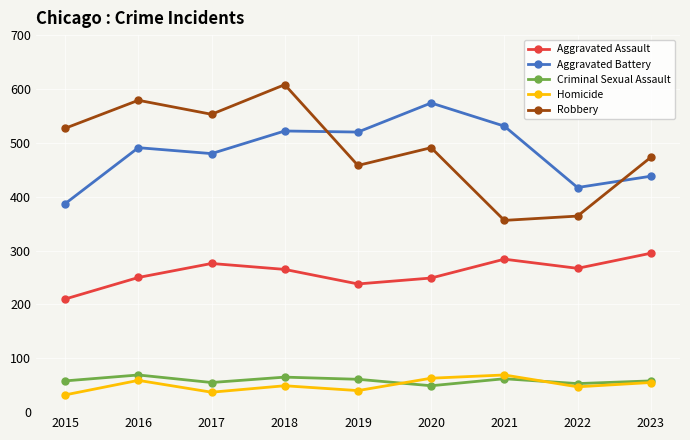

Which series changed the most between 2020 and 2022?

Aggravated Battery